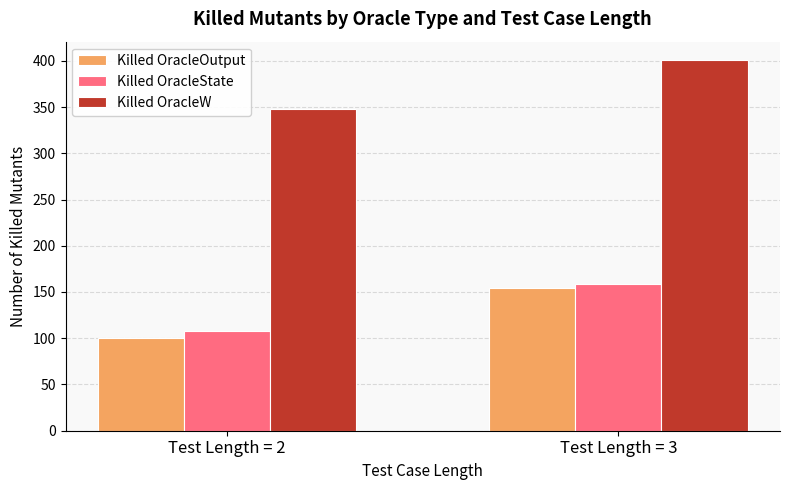

The value of Killed OracleW at Test Length = 3 is 400.6. True or false?

True